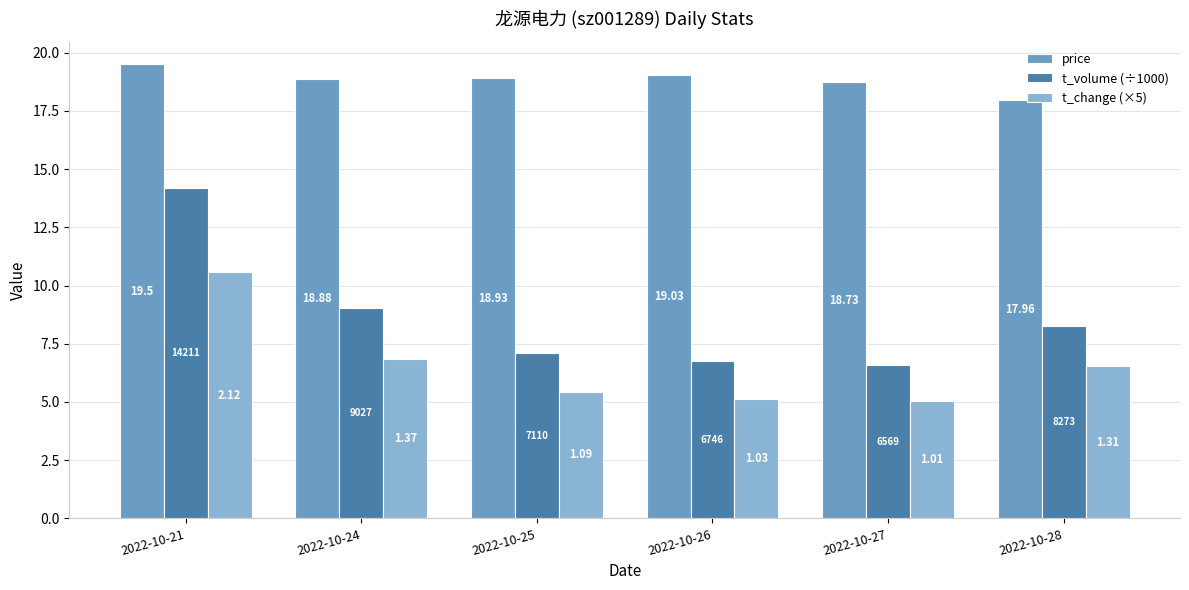

What is the value of the t_change (×5) bar at the 6th from the left?

6.6